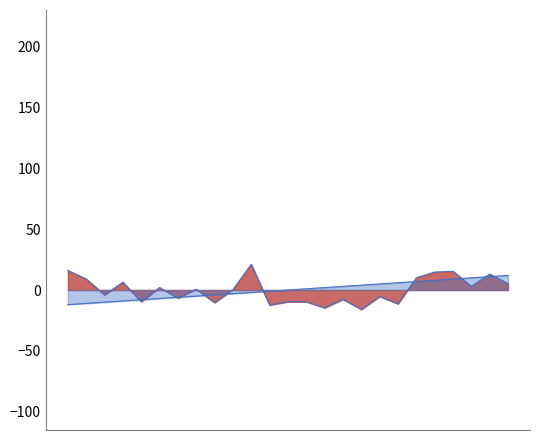

Reading right to left, extract all data points from this chart.

MAP_line: 24=5.2	23=13.0	22=3.0	21=15.4	20=14.7	19=10.0	18=-11.3	17=-5.3	16=-16.0	15=-7.6	14=-14.6	13=-9.6	12=-9.6	11=-12.3	10=21.0	9=0.4	8=-10.3	7=0.7	6=-6.6	5=2.0	4=-9.6	3=6.4	2=-4.0	1=9.0	0=16.0
ICULOS_line: 24=12.0	23=11.0	22=10.0	21=9.0	20=8.0	19=7.0	18=6.0	17=5.0	16=4.0	15=3.0	14=2.0	13=1.0	12=0.0	11=-1.0	10=-2.0	9=-3.0	8=-4.0	7=-5.0	6=-6.0	5=-7.0	4=-8.0	3=-9.0	2=-10.0	1=-11.0	0=-12.0